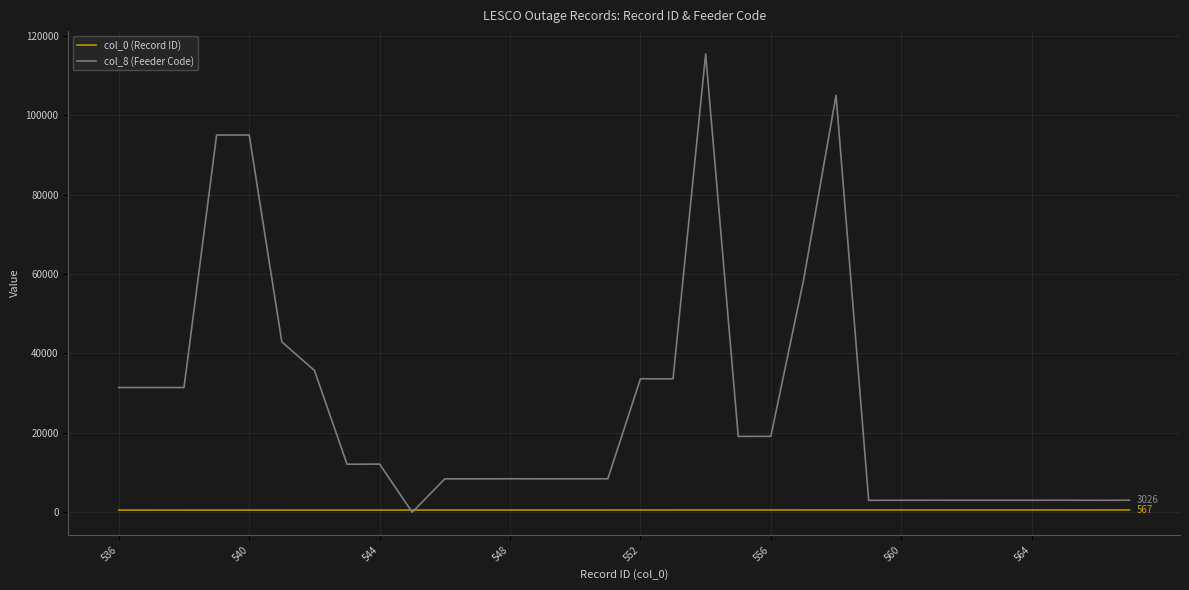

Which series has the largest total across all categories?

col_8 (Feeder Code)